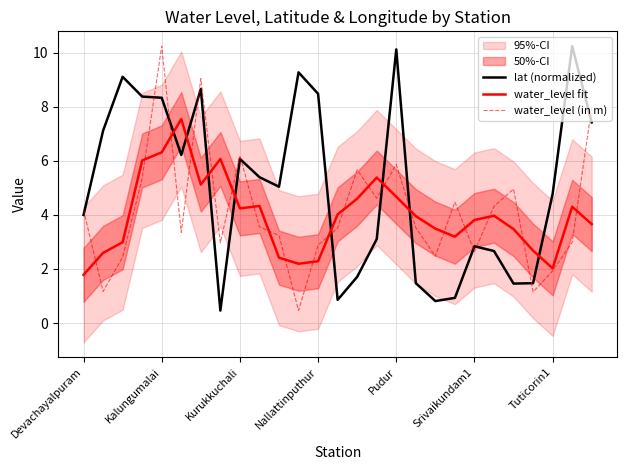

After their last crossing, which series has the higher values: lat (normalized) or water_level (in m)?

water_level (in m)